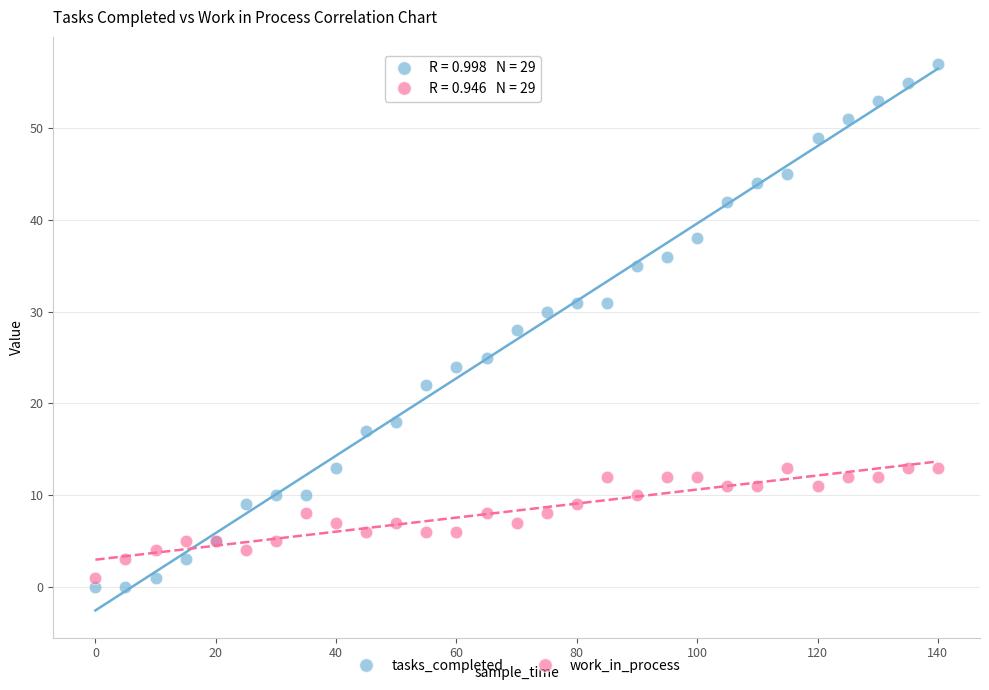

What are all the series names shown in the legend?

tasks_completed, work_in_process